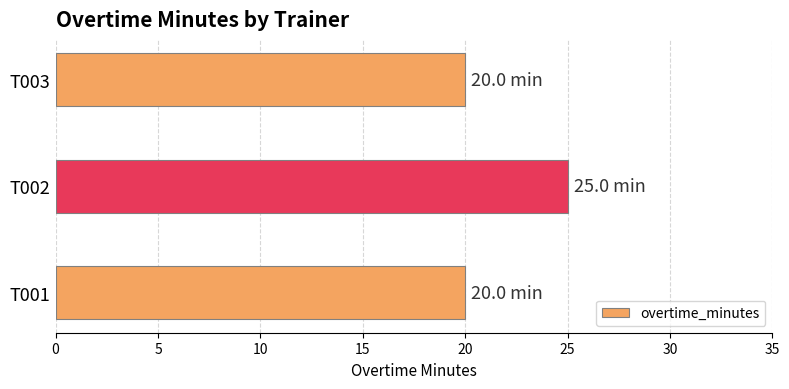

Reading bottom to top, transcribe all the data shown in this chart.

T001=20	T002=25	T003=20